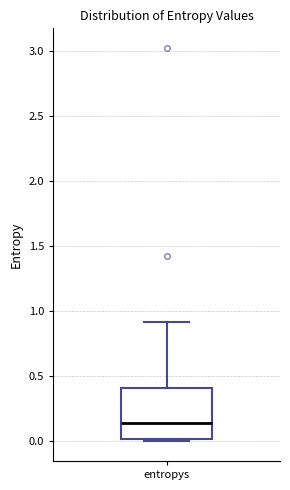

Where is the lower edge of the box for entropys on the y-axis? The values are not printed on the chart, so give them approximately, as read against the axis.

0.00